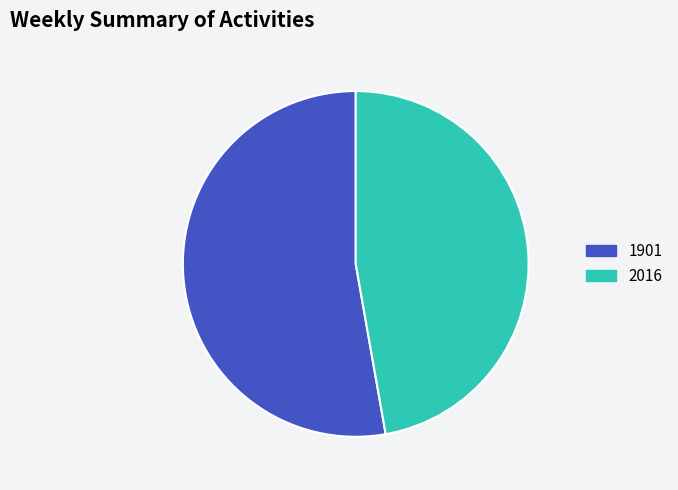

Which slice represents more than half of the pie?

1901